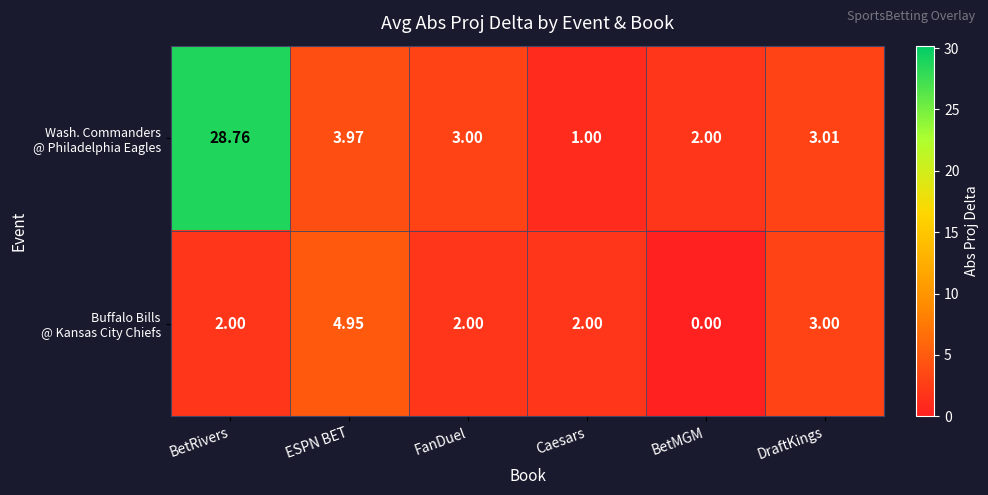

Which category has the lowest value across all series?

BetMGM